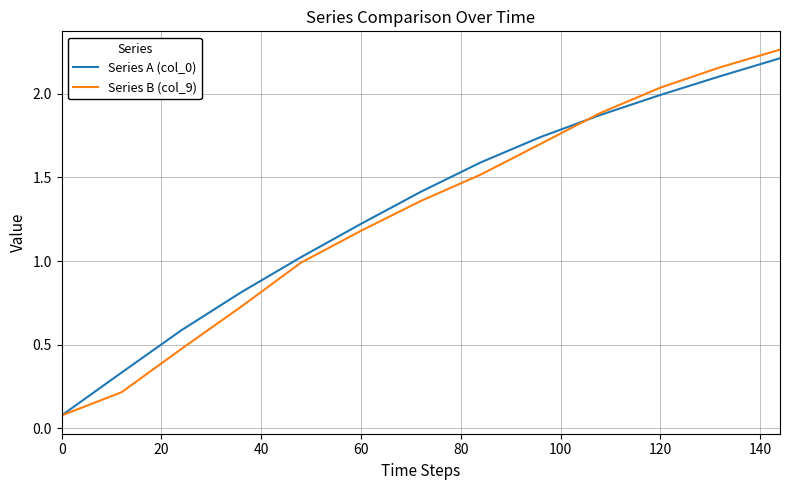

How many distinct data groups are displayed?

2